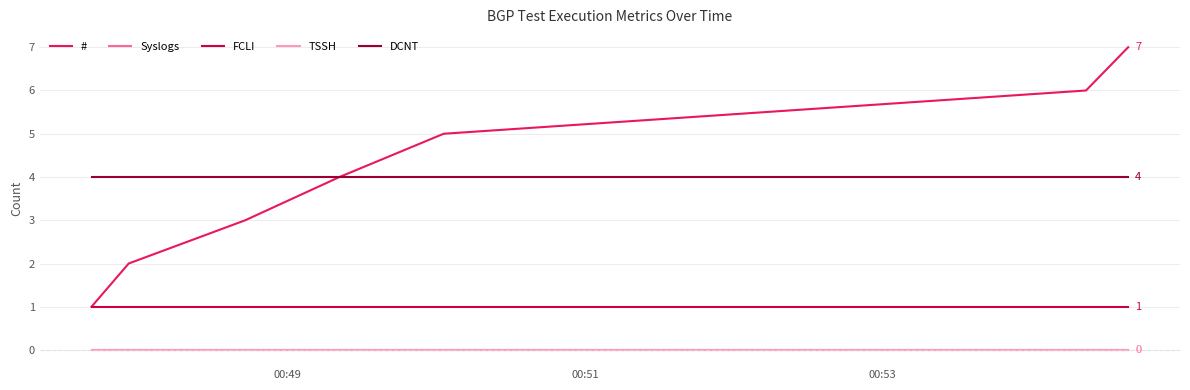

Which series has the widest spread of values?

#